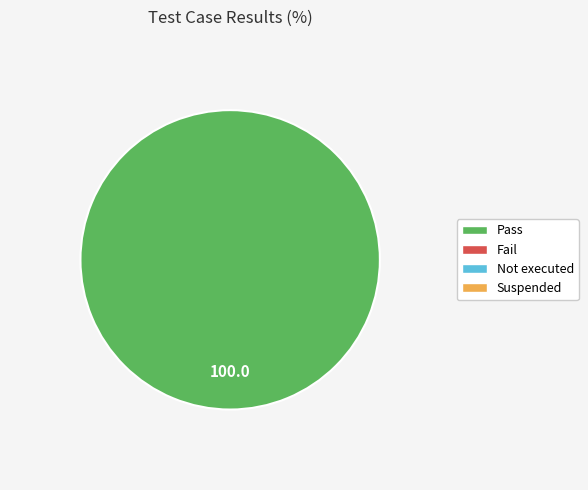

Is there any slice that represents more than half of the pie?

Yes